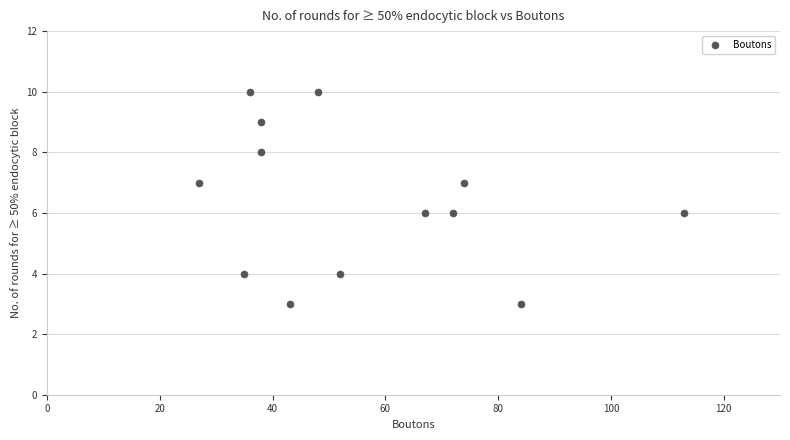

What is the range of X values (max minus min)?

86